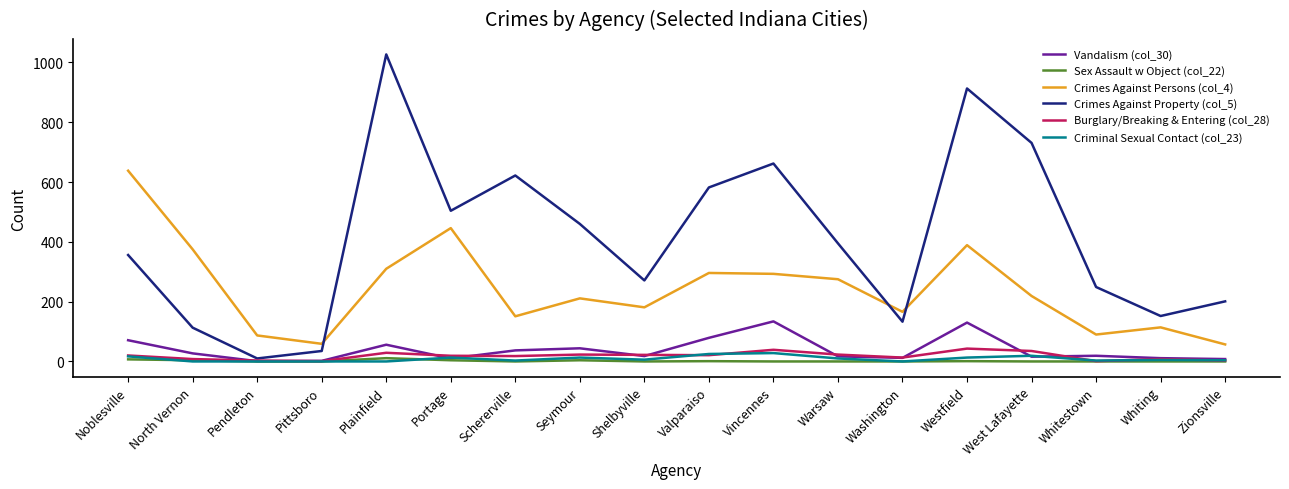

In Crimes Against Persons (col_4), how many points are lower than both neighbors (excluding endpoints)?

5